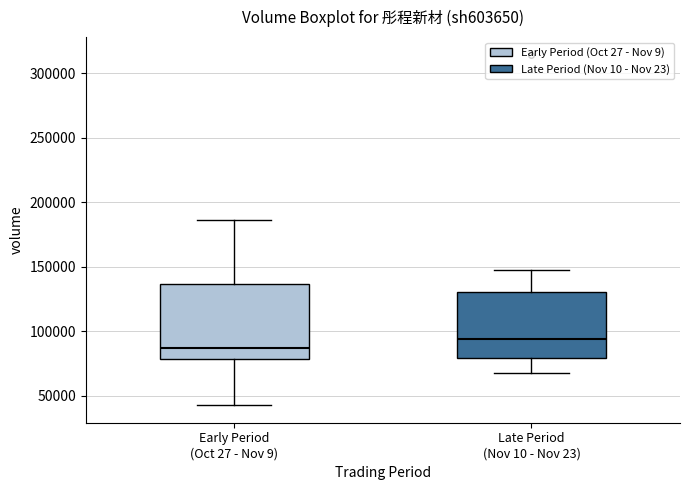

Reading left to right, read every box against the y-axis: the position of its median line, the range the box covers, and the ends of its whiskers. The values are not printed on the chart, so give them approximately, as read against the axis.

Early Period (Oct 27 - Nov 9): median 85000, box 80000 to 135000, whiskers 45000 to 185000
Late Period (Nov 10 - Nov 23): median 95000, box 80000 to 130000, whiskers 65000 to 150000